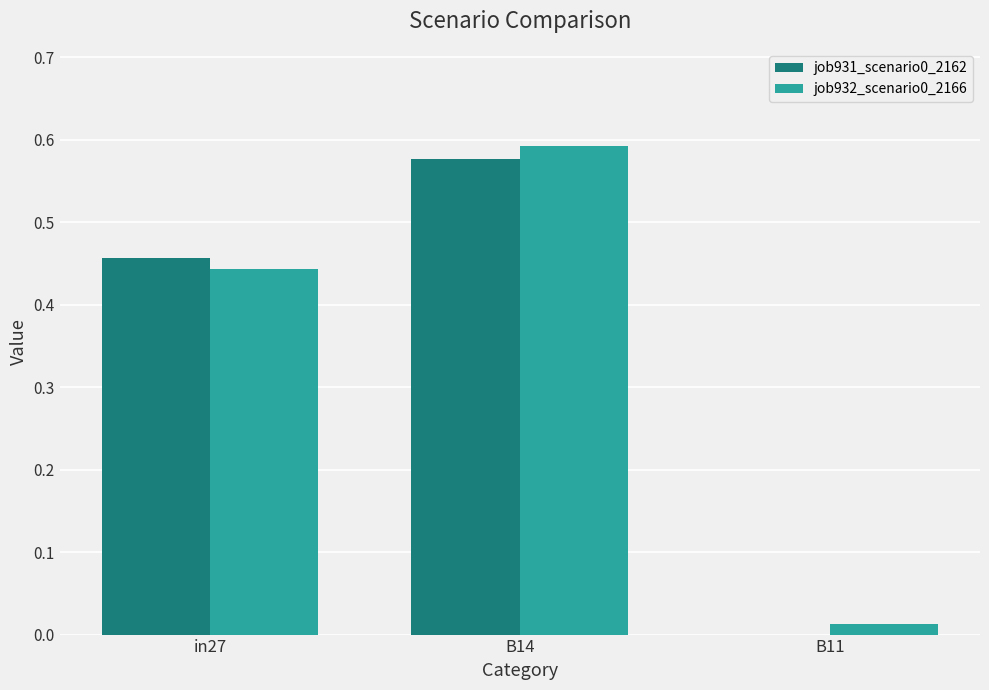

Is it true that job932_scenario0_2166 equals 0.2 at in27?

False